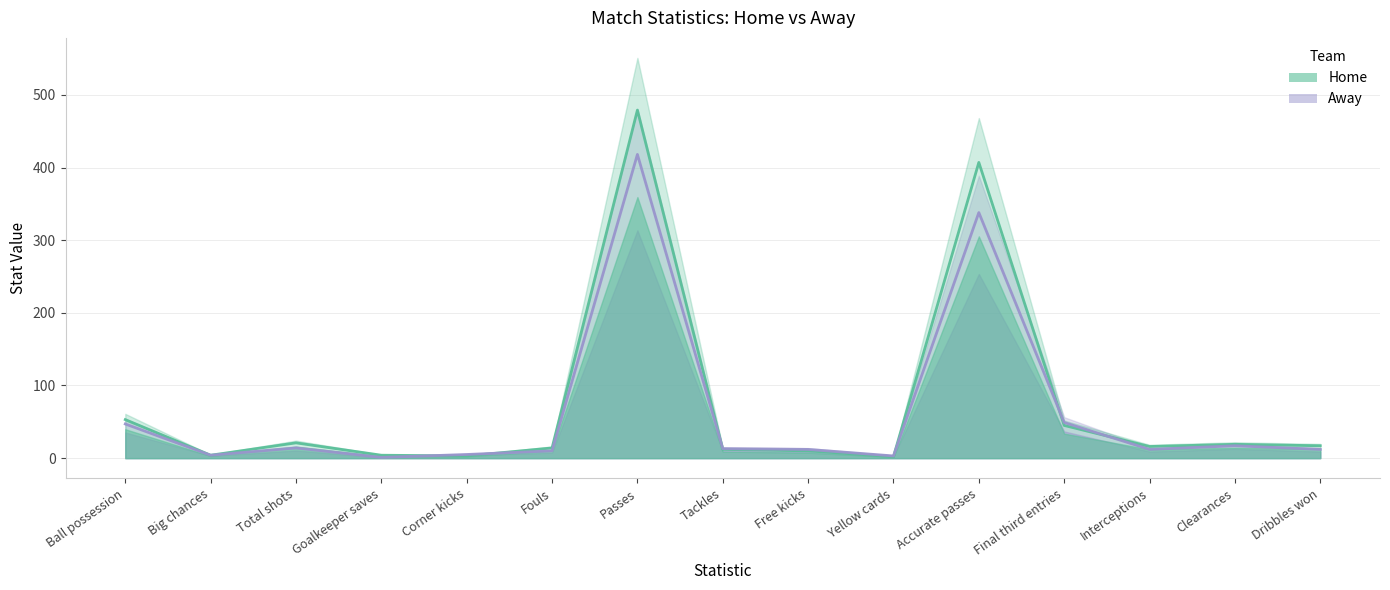

How many intersections are there between Home (center) and Away (center)?

6